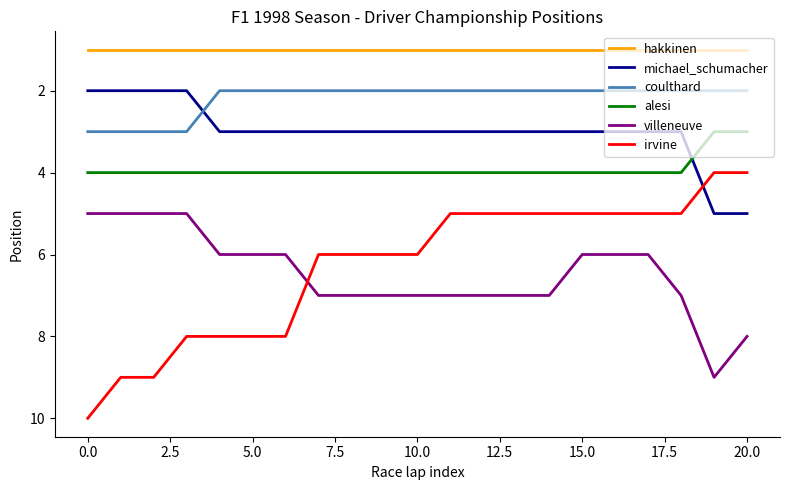

True or false: alesi and hakkinen intersect in this chart.

False